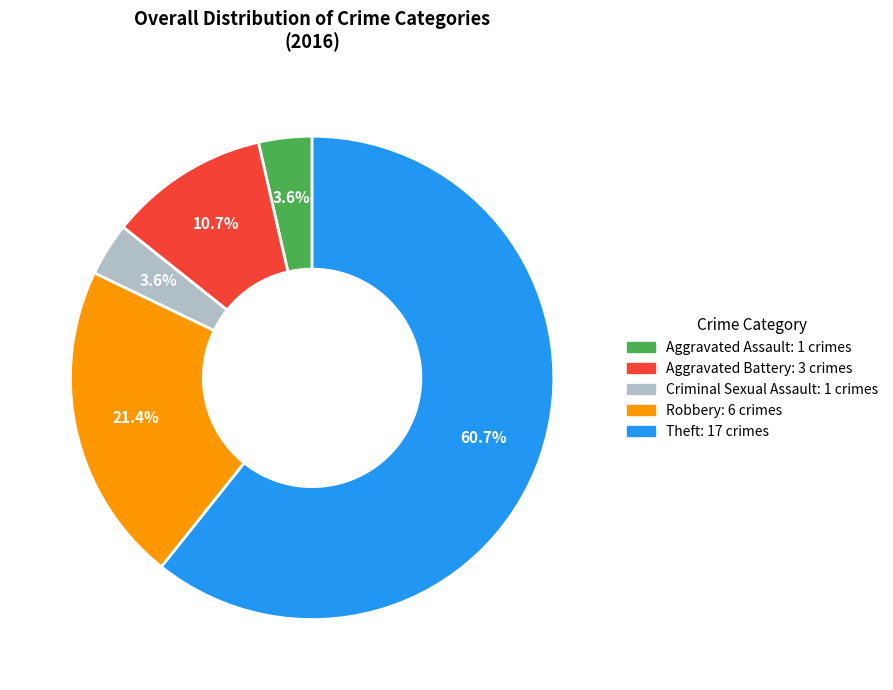

Is it true that Robbery is 21% of the pie?

True